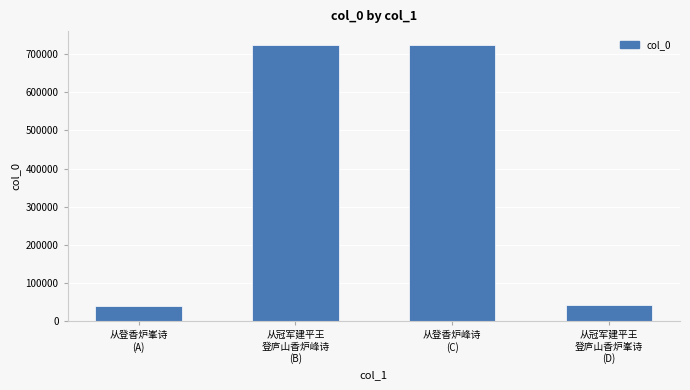

What is the smallest value displayed?

40622